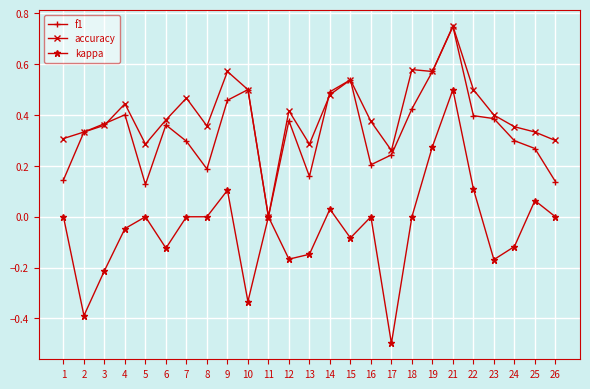

At which category is the sum across all series the highest?

21